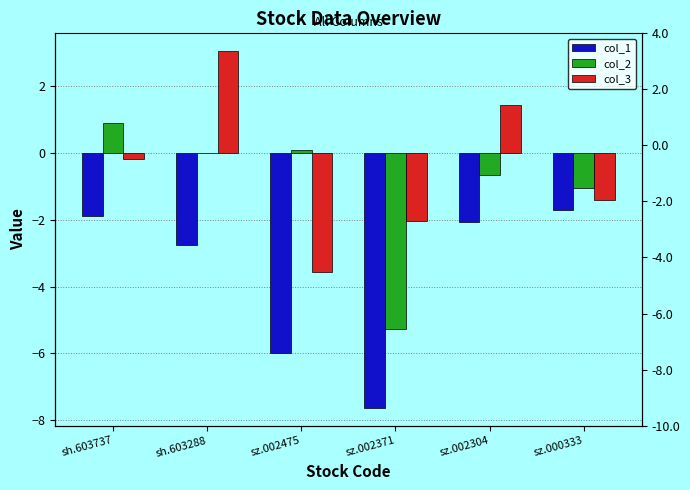

The col_2 series shows 0.1 at sz.002475. True or false?

True